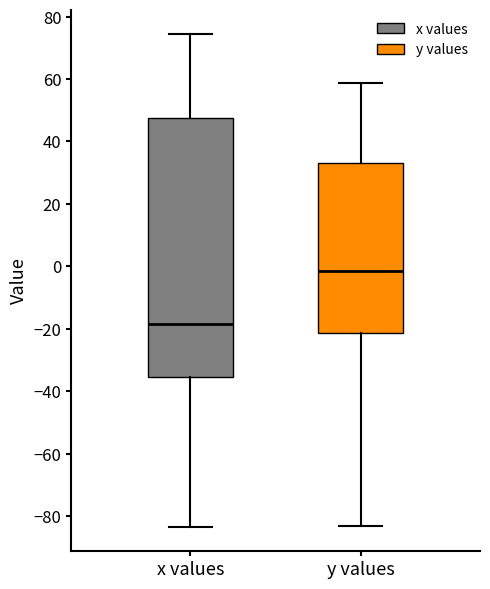

Which box has the highest median line?

y values